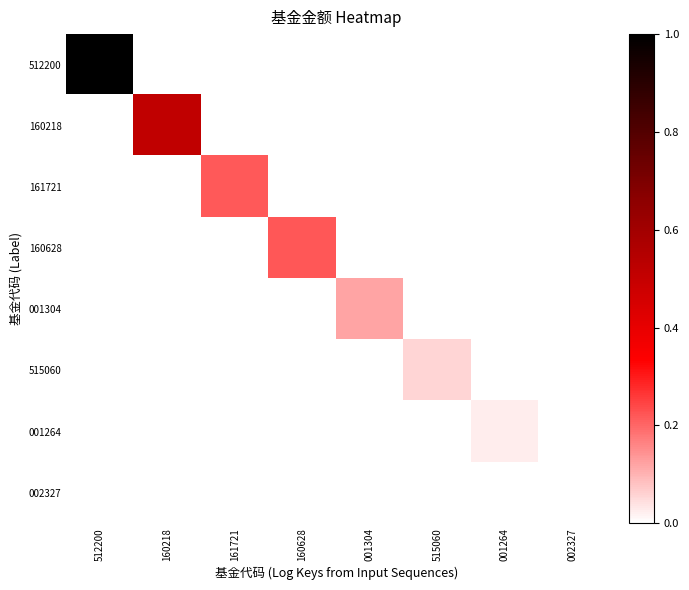

Rank the series at 002327 from highest to lowest value.

002327, 512200, 160218, 161721, 160628, 001304, 515060, 001264